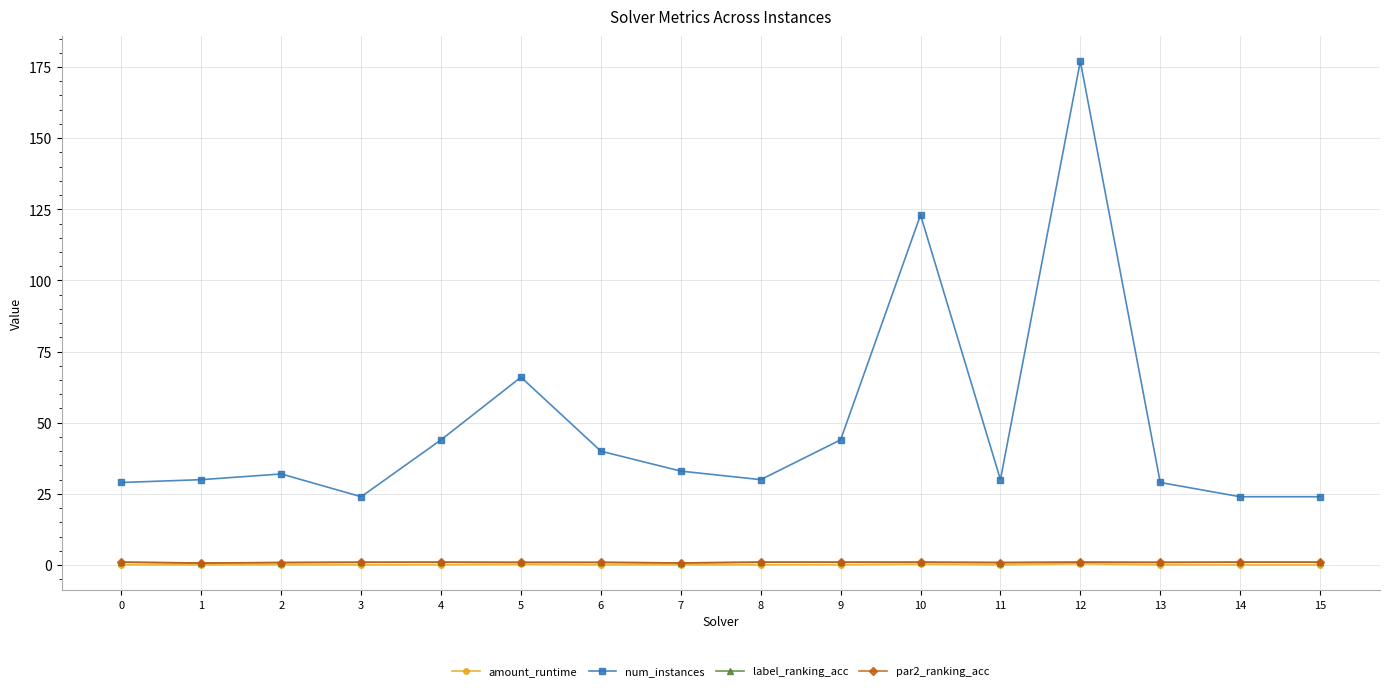

What is the difference between the label_ranking_acc values at 9 and 1?

0.3